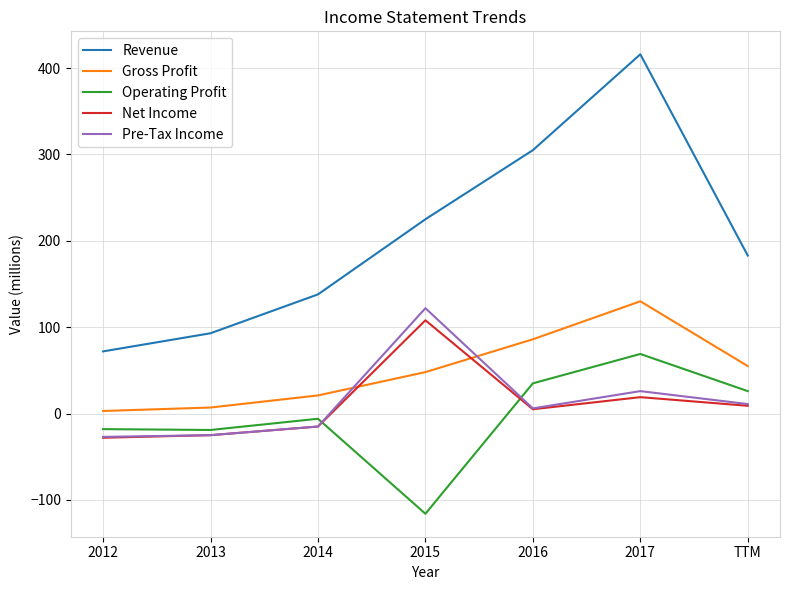

Is the value of Operating Profit at 2016 greater than the value of Net Income at 2017?

Yes